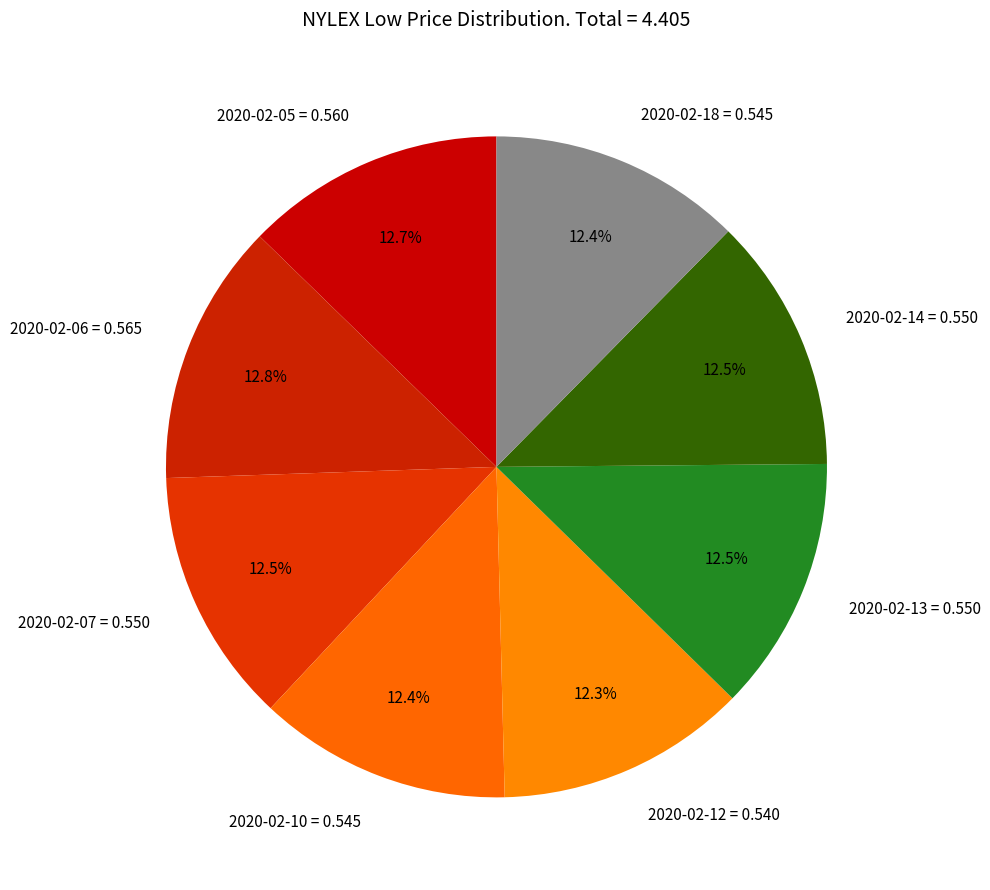

To the nearest percent, what is the combined percentage of 2020-02-14 and 2020-02-18?

25%